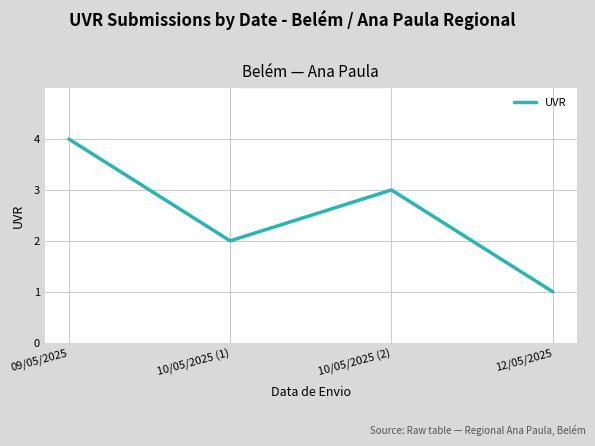

List the labels in order of value, largest first.

09/05/2025, 10/05/2025 (2), 10/05/2025 (1), 12/05/2025